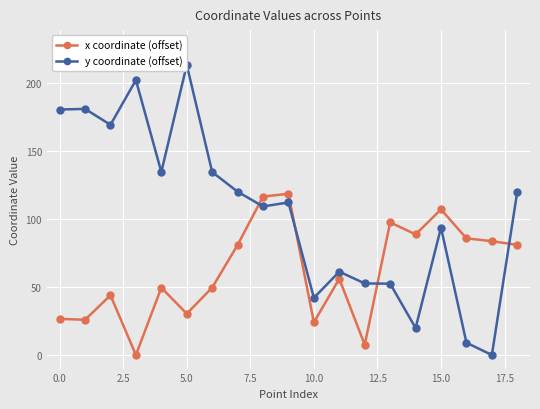

Which series has the largest total across all categories?

y coordinate (offset)